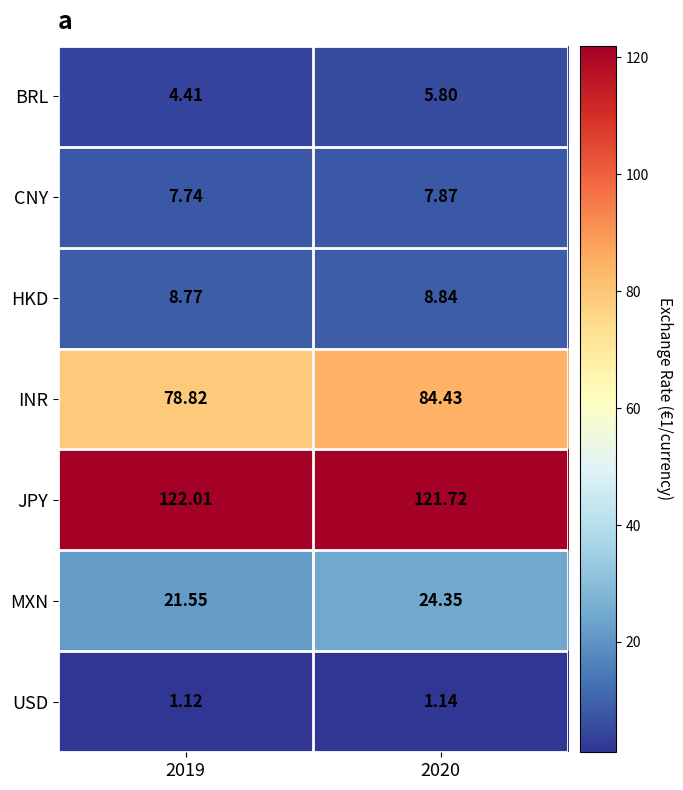

Which series changed the most between 2019 and 2020?

INR